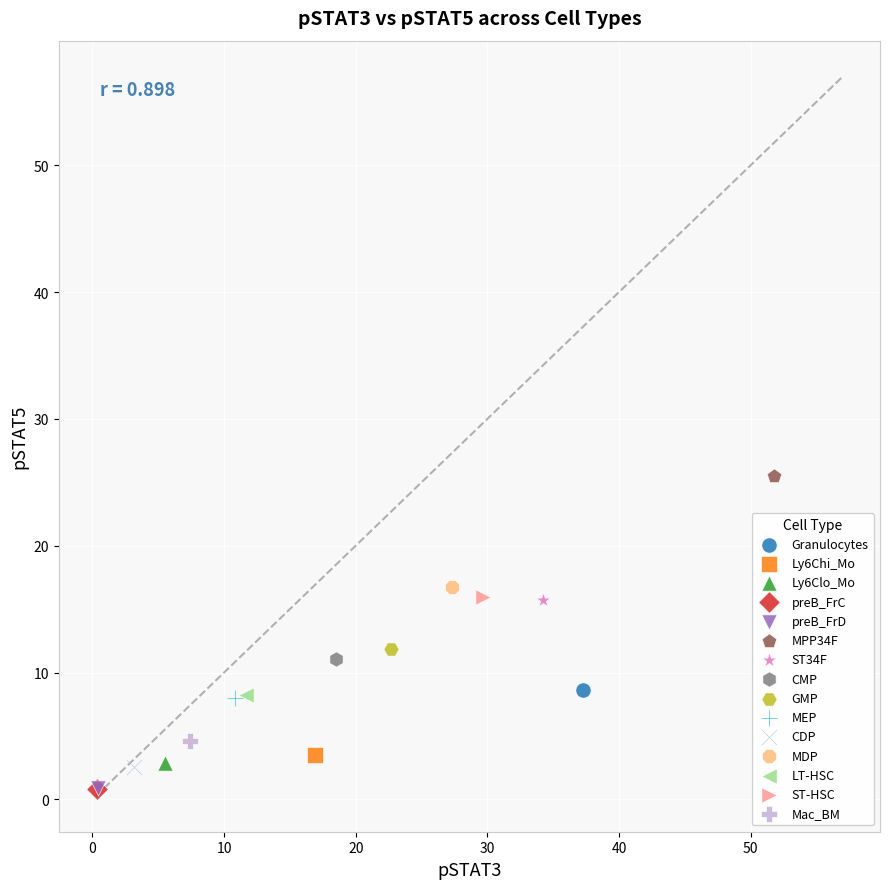

Which series contains the highest Y value?

MPP34F